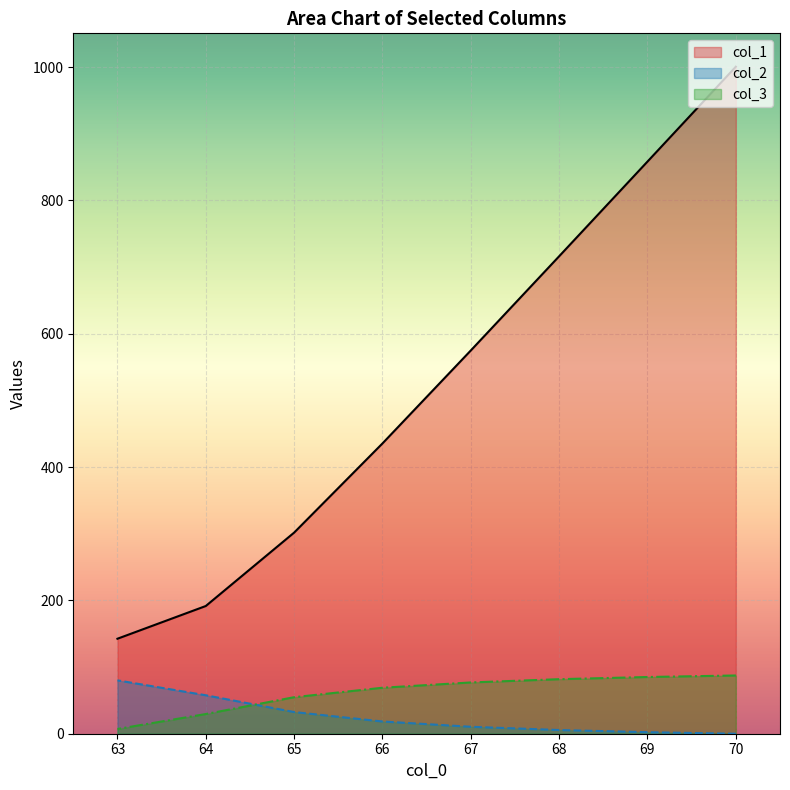

At which category is the sum across all series the highest?

70